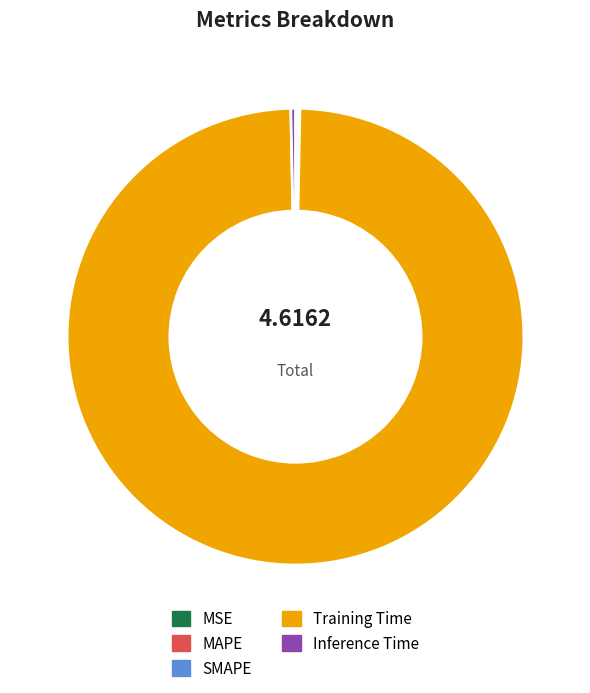

Which slice is the largest?

Training Time